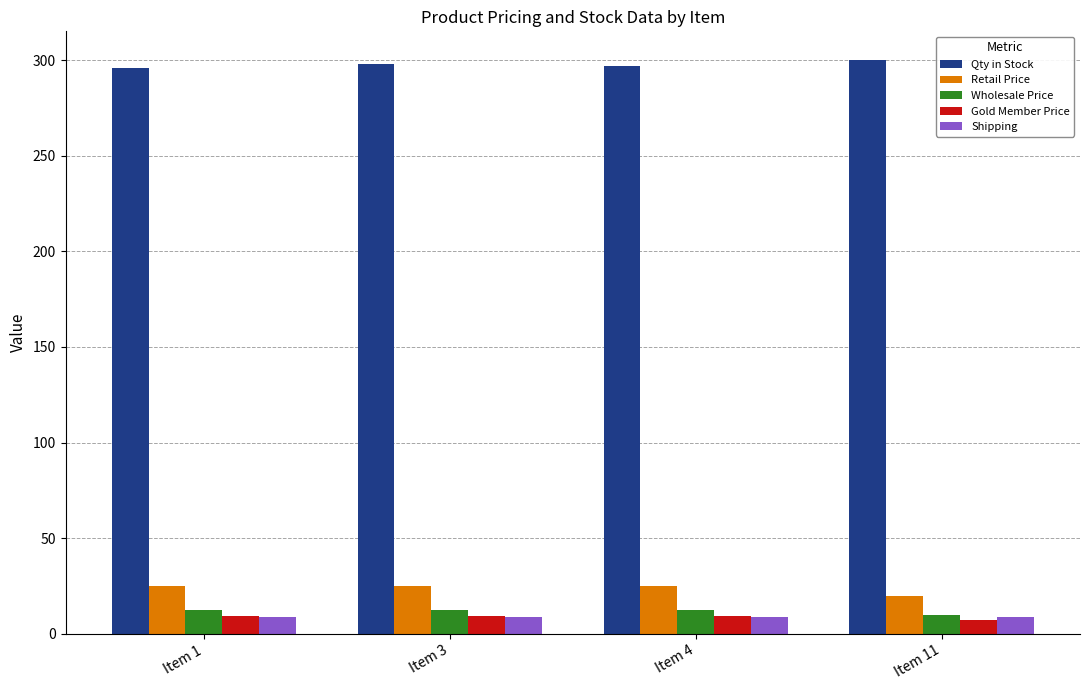

What is the difference between the highest and lowest values at Item 11?

292.5